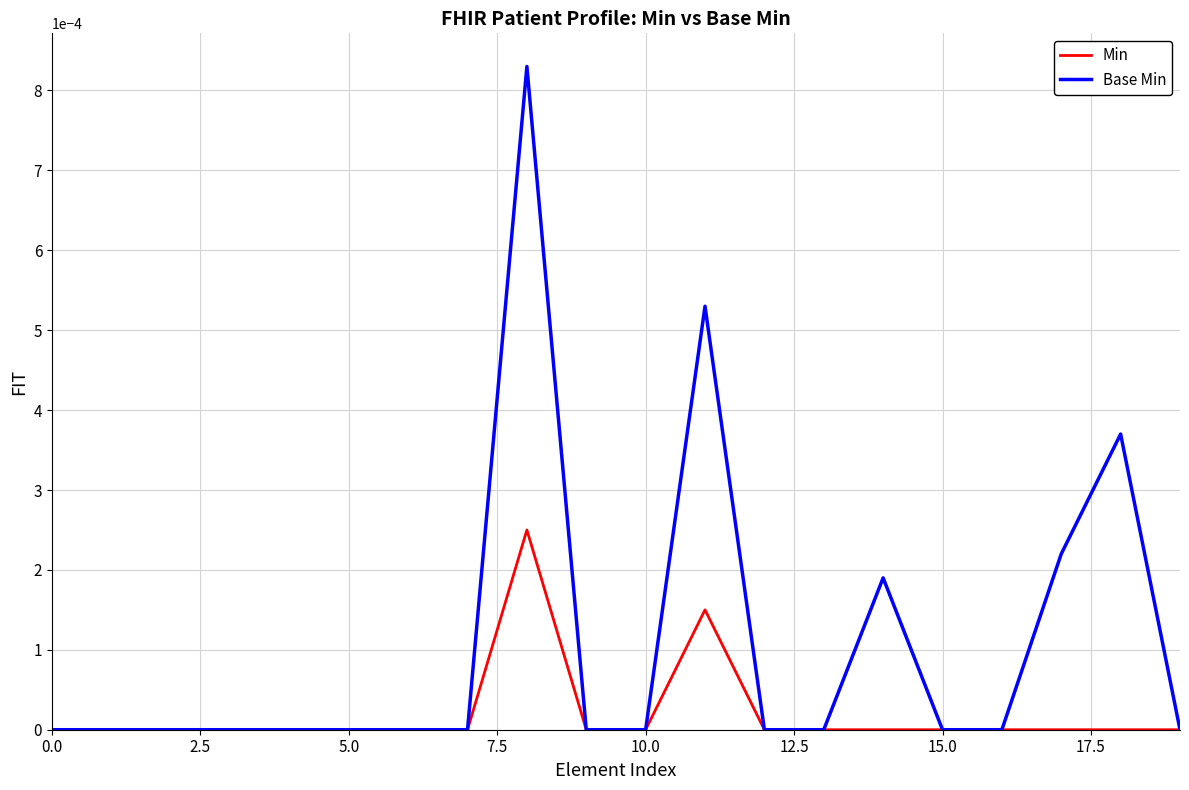

Which series has the largest total across all categories?

Base Min